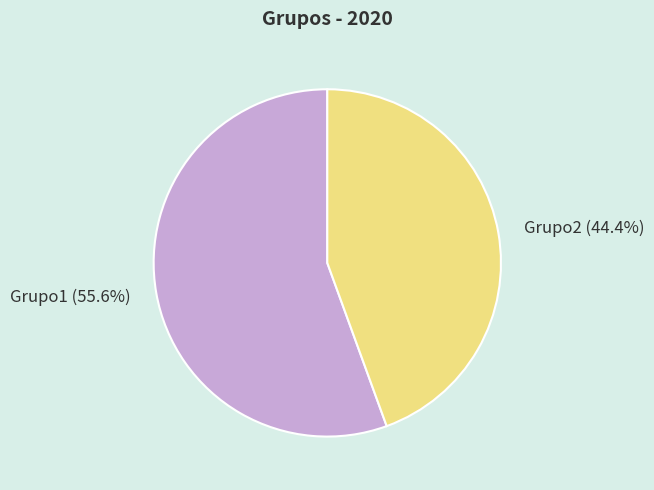

What is the smallest slice in the pie chart?

Grupo2